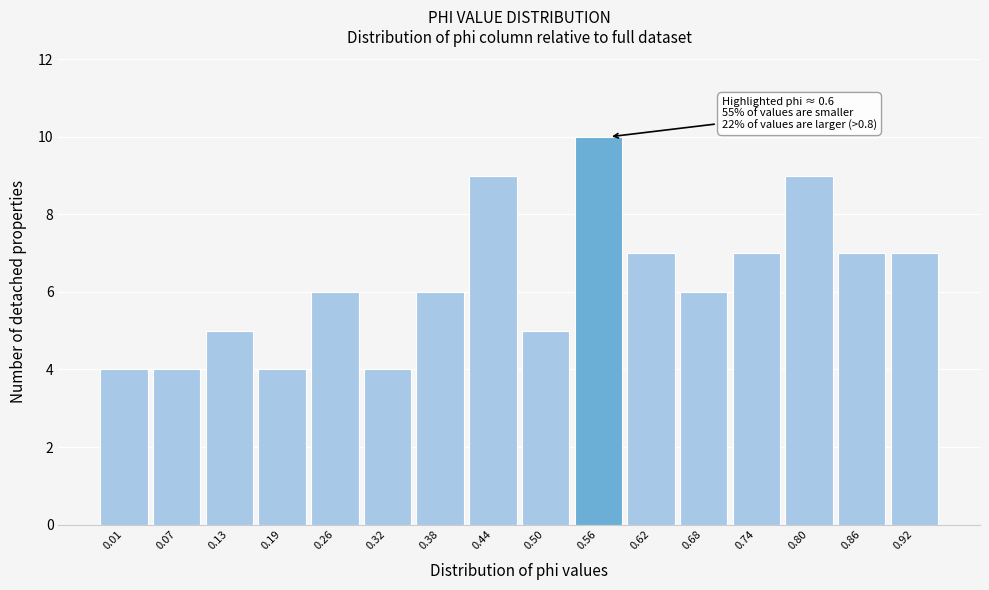

Reading left to right, list all the values displayed in this chart.

4	4	5	4	6	4	6	9	5	10	7	6	7	9	7	7